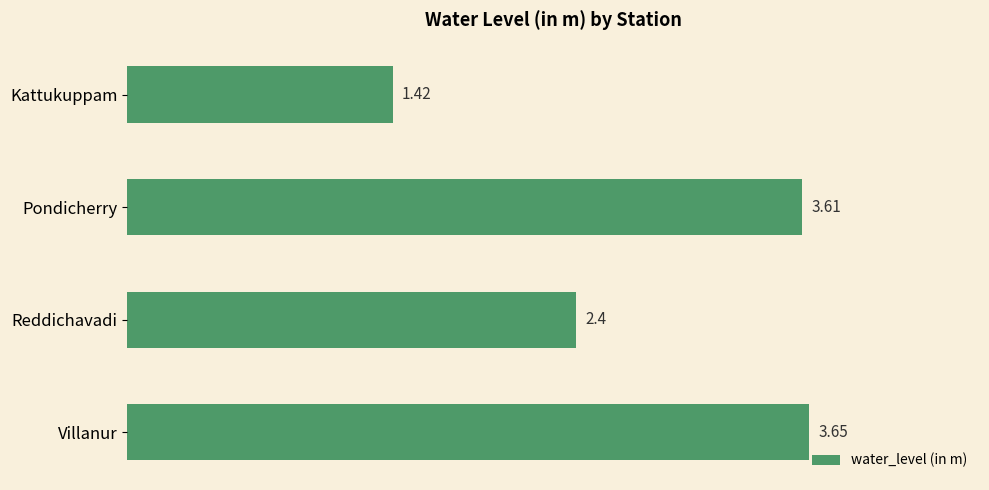

Approximately how many times larger is the value at Reddichavadi compared to Kattukuppam?

1.7